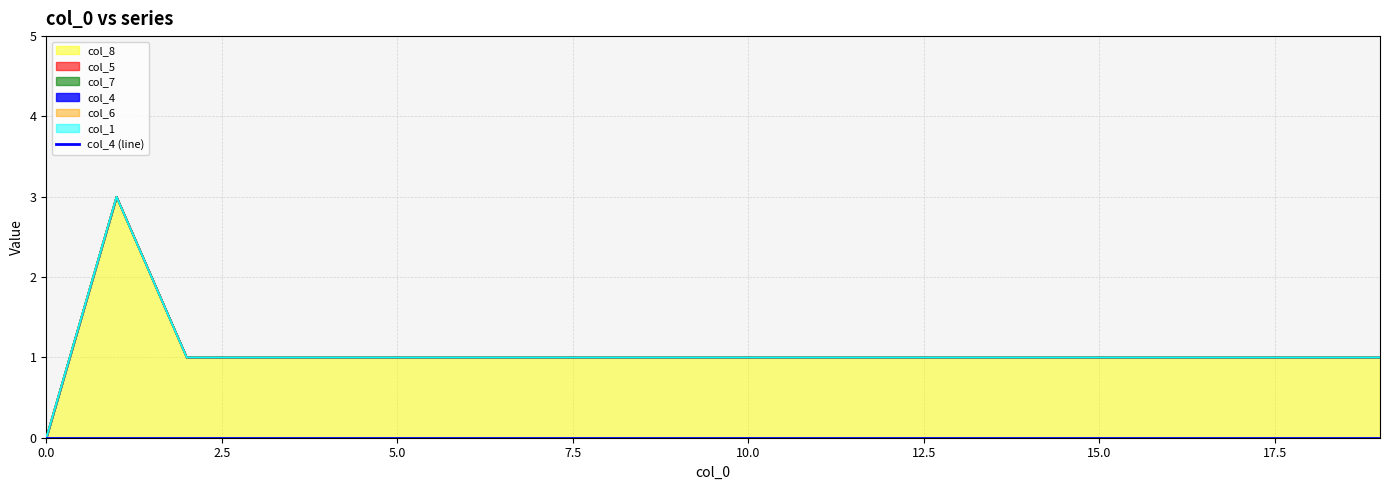

Is it true that col_8 equals 3 at 1?

True